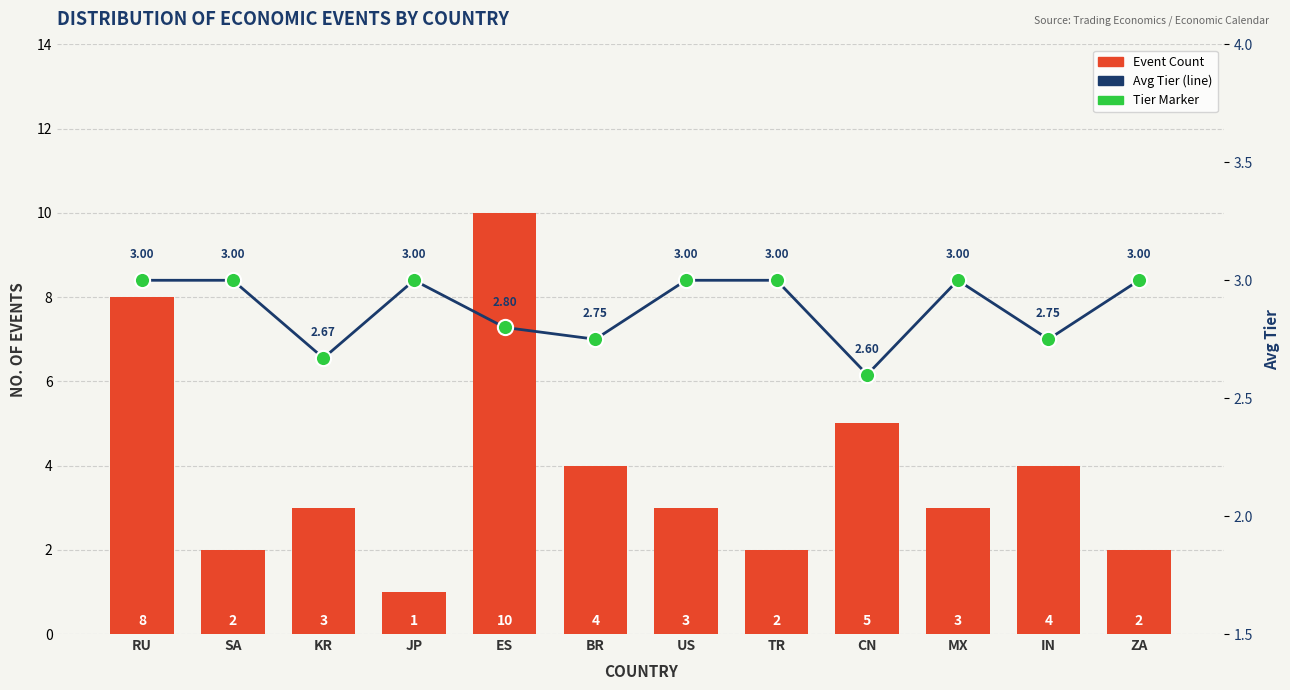

Which series has the largest Y range (max minus min)?

Event Count